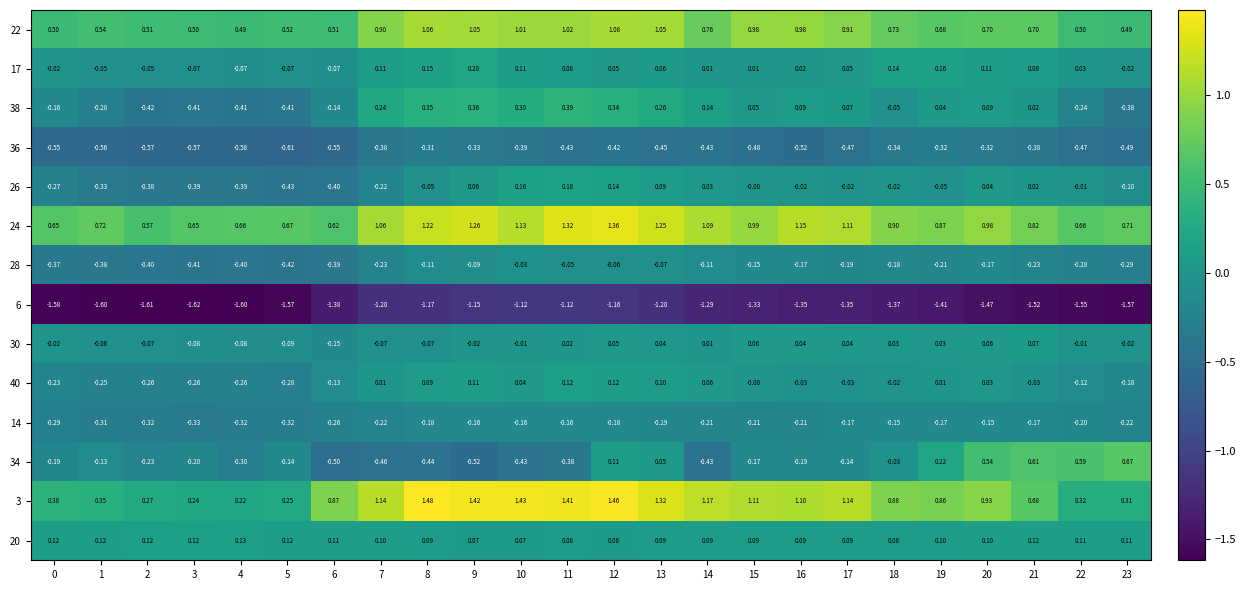

What is the minimum value shown in the chart?

-1.6